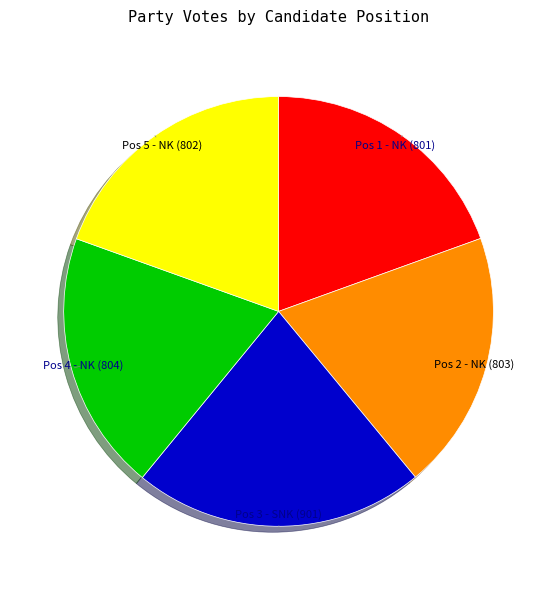

What is the ratio of the value at Pos 4 - NK (804) to the value at Pos 5 - NK (802)?

1.0